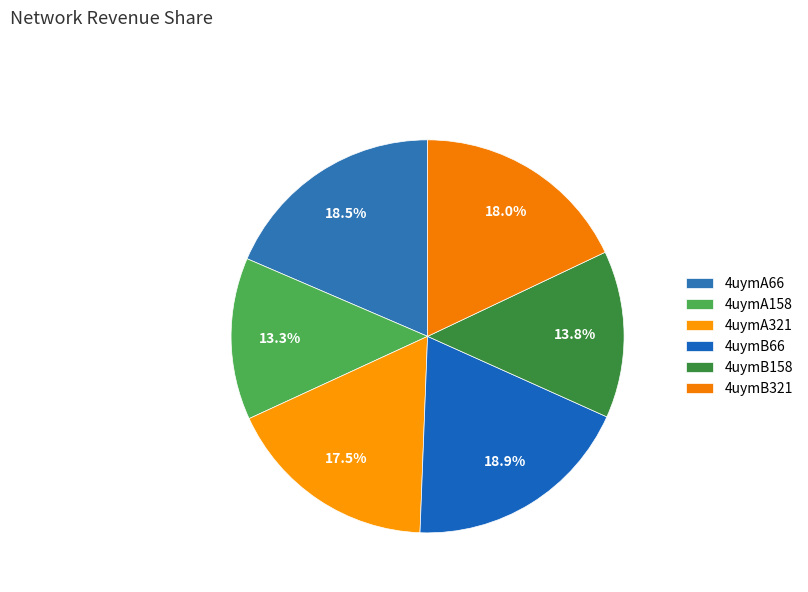

How many slices are in this pie chart?

6